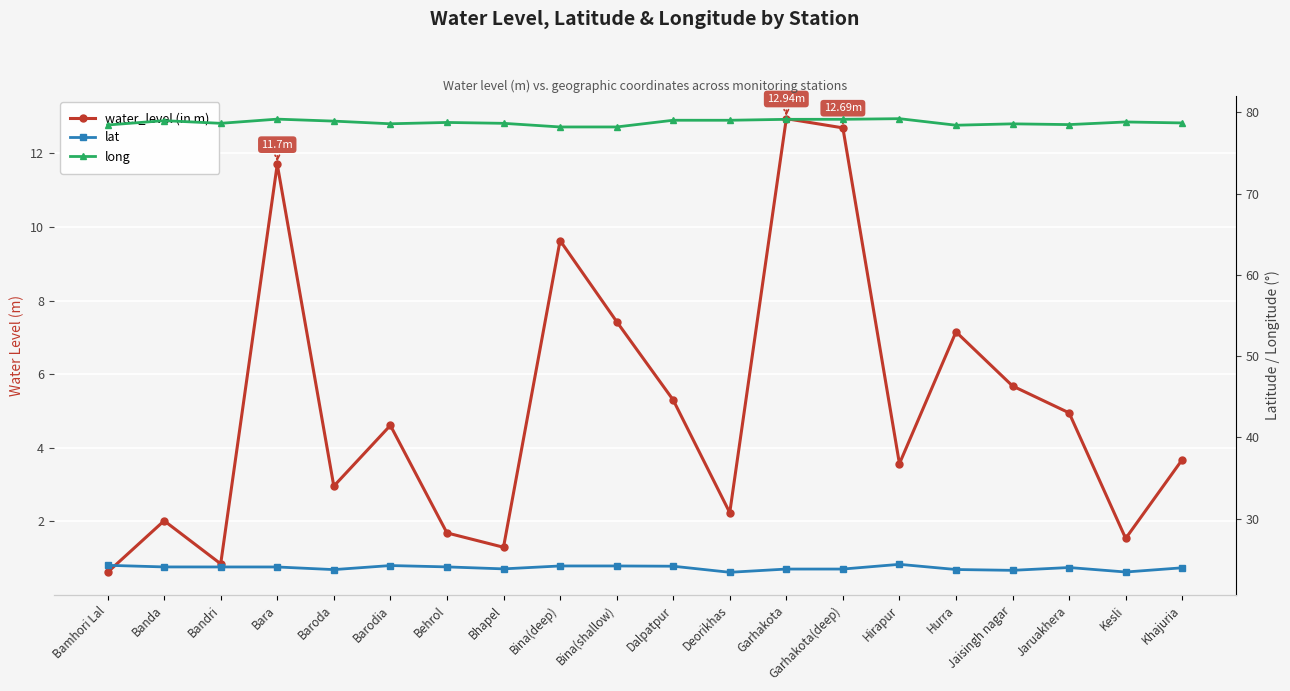

What are all the series names shown in the legend?

water_level (in m), lat, long